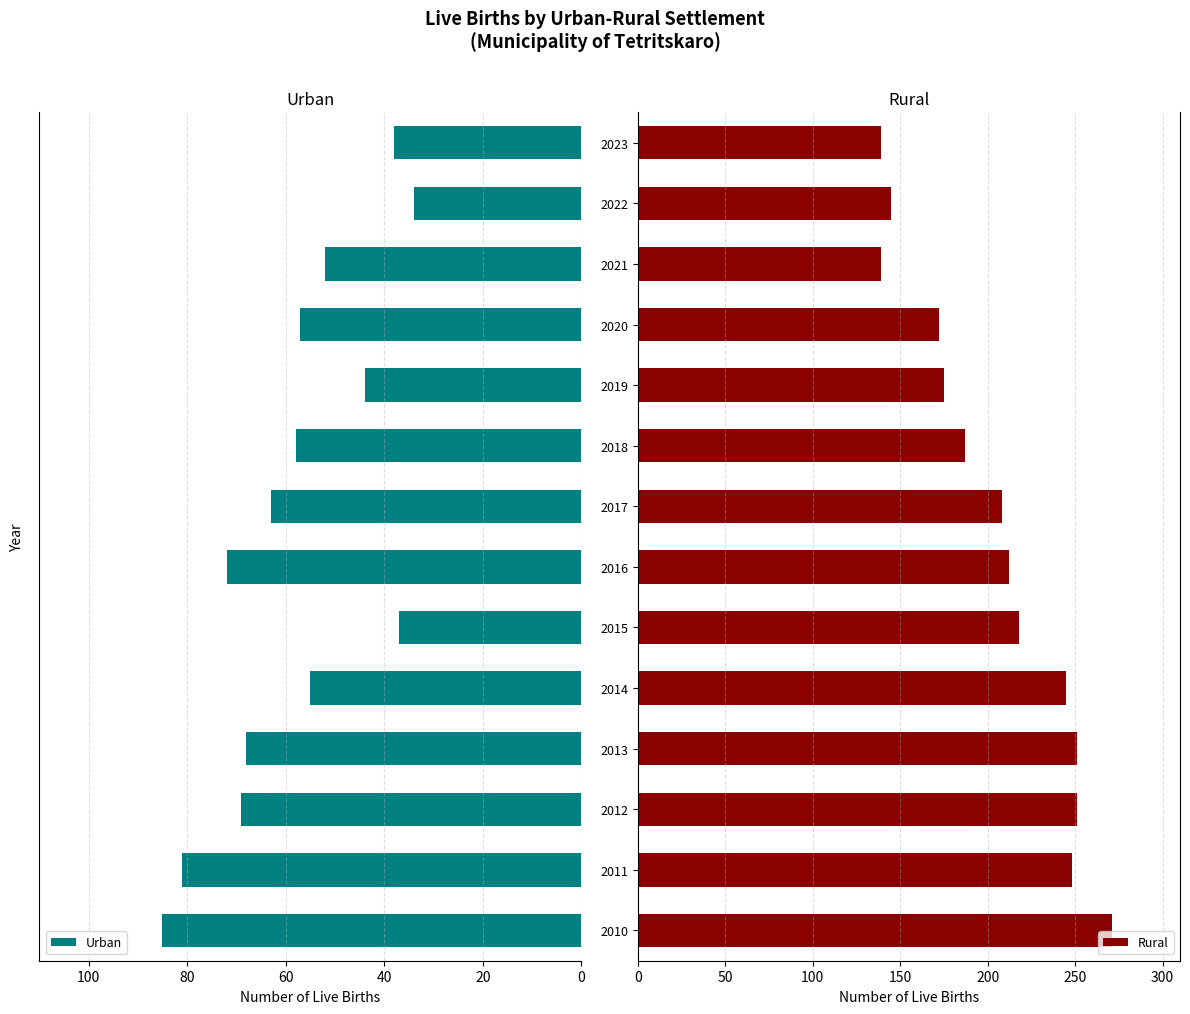

What is the minimum value for Urban?

34